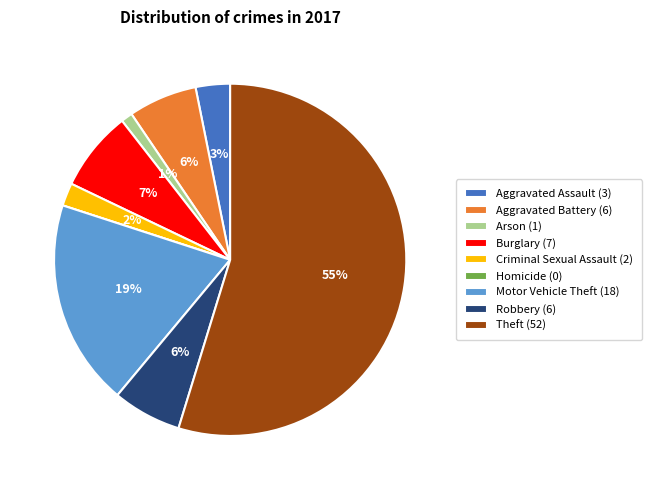

True or false: Criminal Sexual Assault accounts for 2% of the total.

True